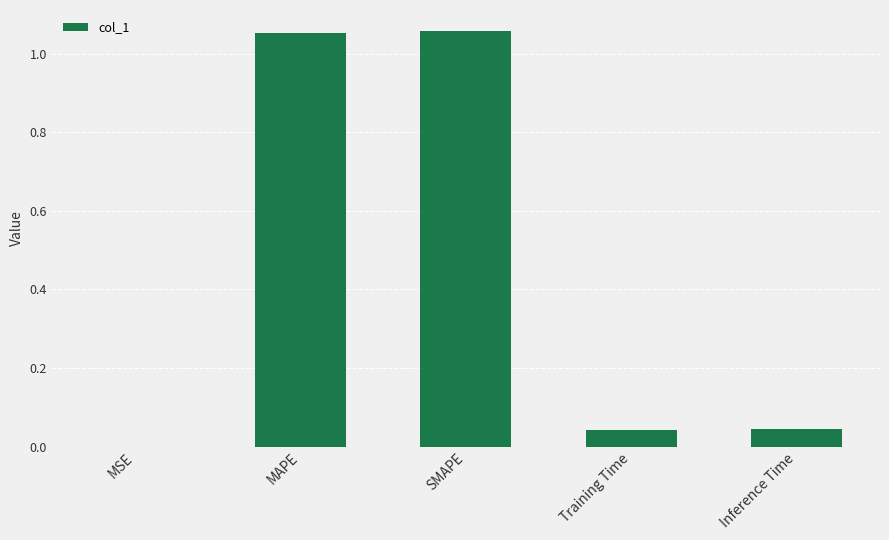

What is the change in value from MAPE to Training Time?

-1.0